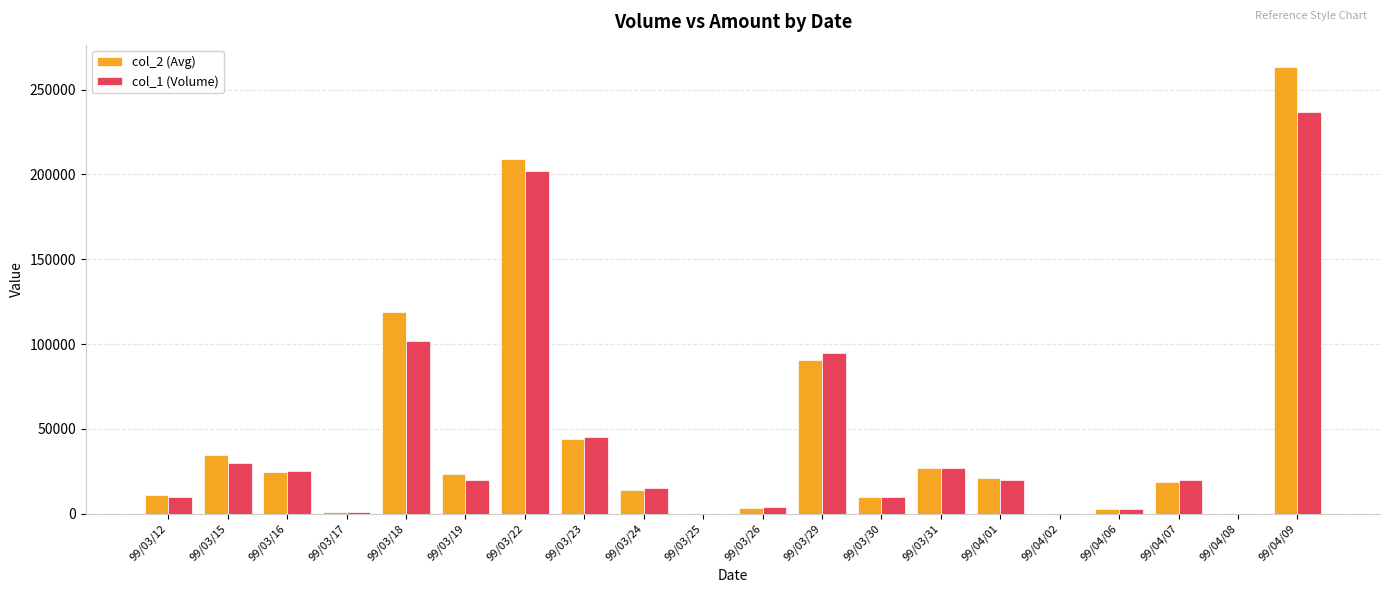

Which series has the largest total across all categories?

col_2 (Avg)